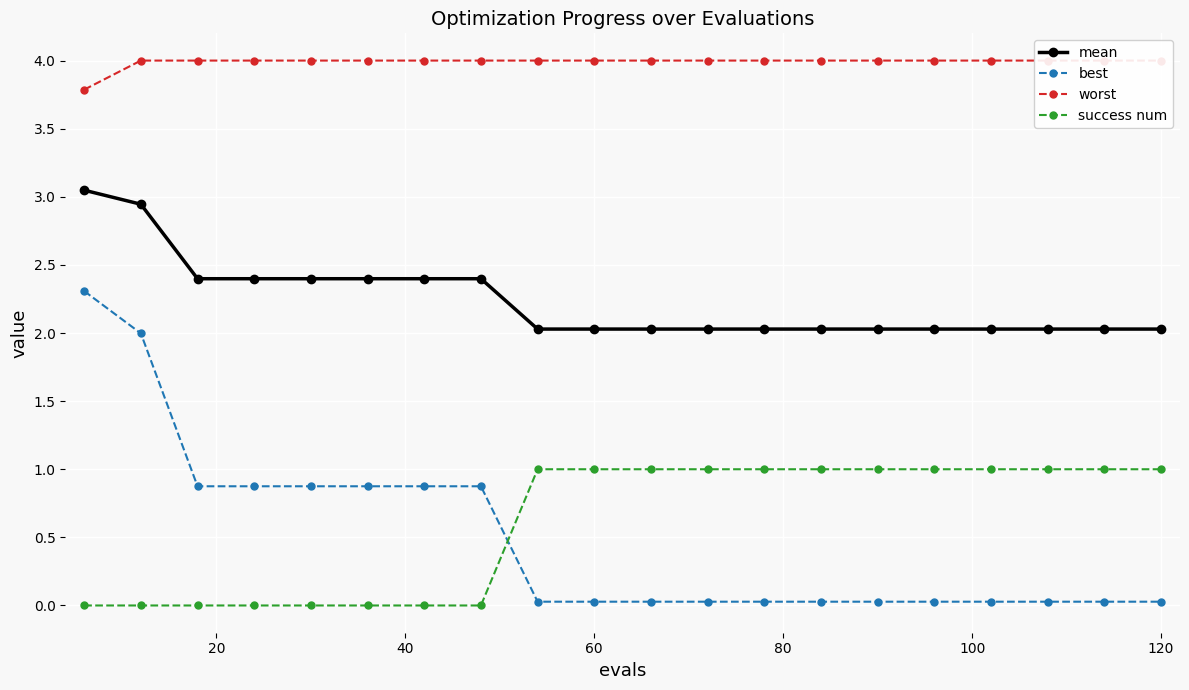

How many times do success num and best cross each other?

1